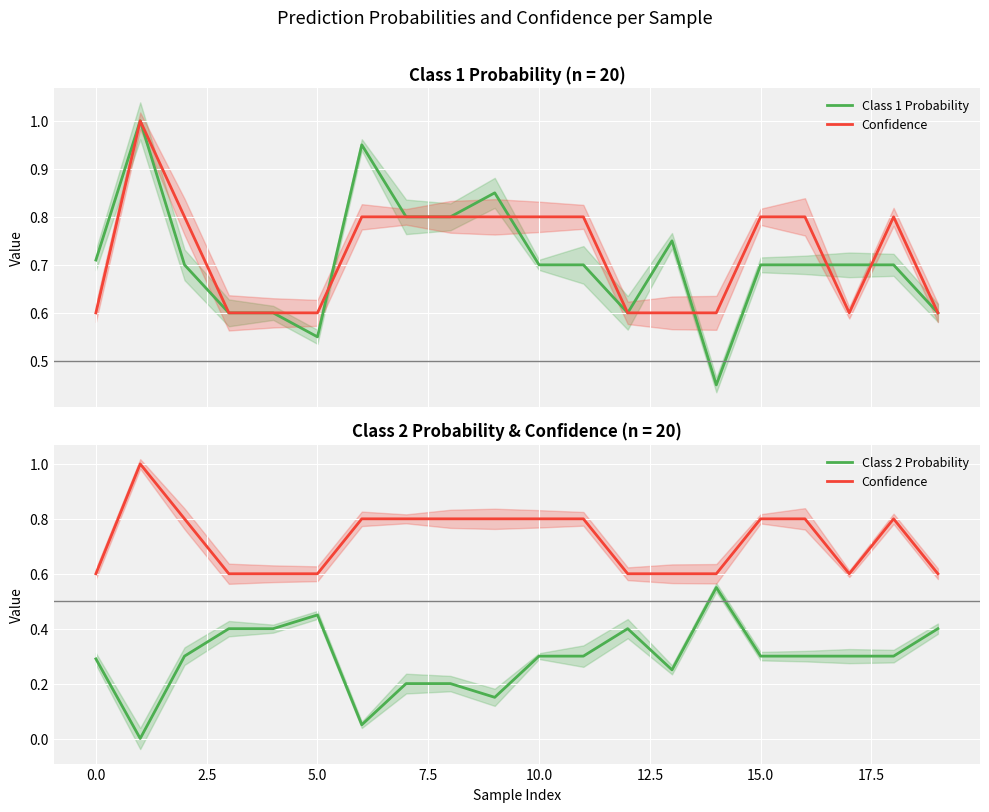

What is the highest value of the Class 1 Probability series?

1.0